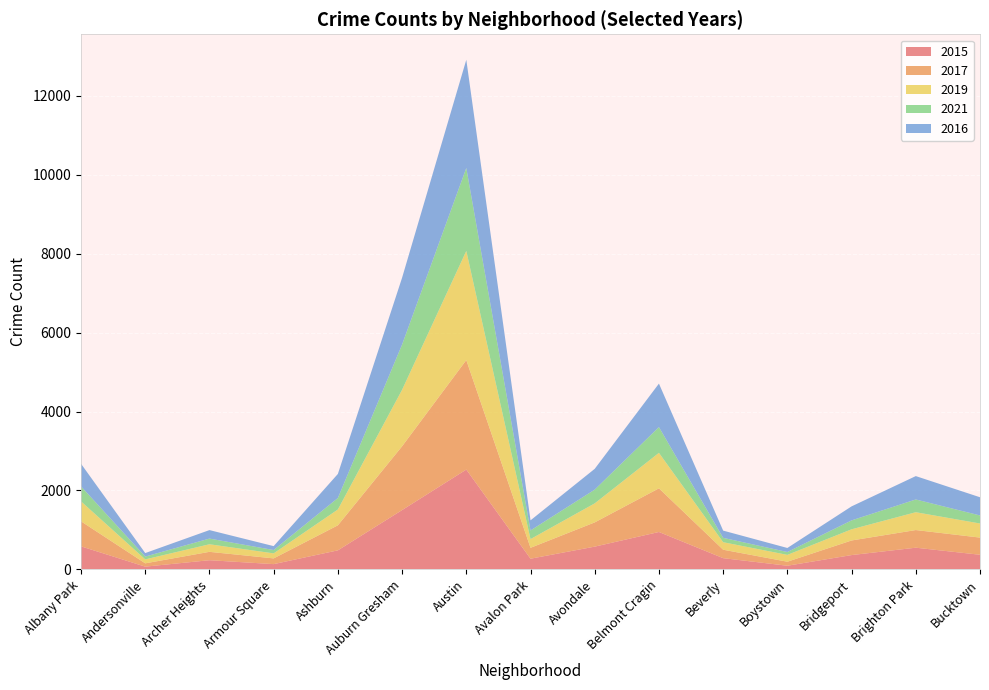

Reading right to left, extract all data points from this chart.

2015: 371	550	363	93	285	948	577	271	2529	1503	483	134	233	70	584
2017: 435	447	370	102	214	1106	614	276	2774	1616	634	145	212	84	634
2019: 357	452	283	173	190	899	482	221	2765	1431	401	127	192	100	506
2021: 204	323	226	73	111	653	349	219	2102	1147	291	85	144	72	380
2016: 461	592	355	102	183	1101	526	256	2741	1692	610	99	215	88	572